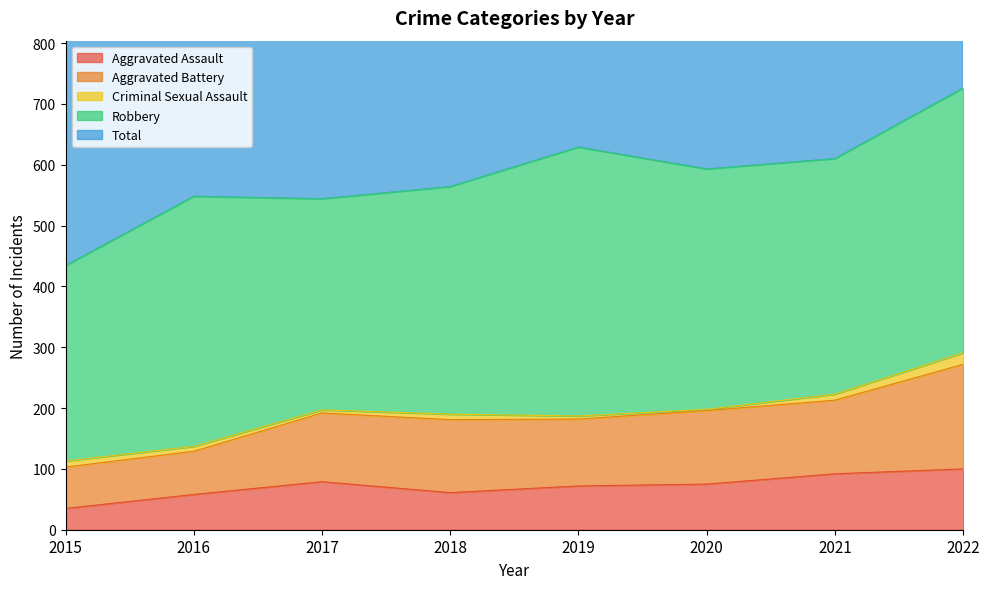

What is the total value across all series at 2018?

1380